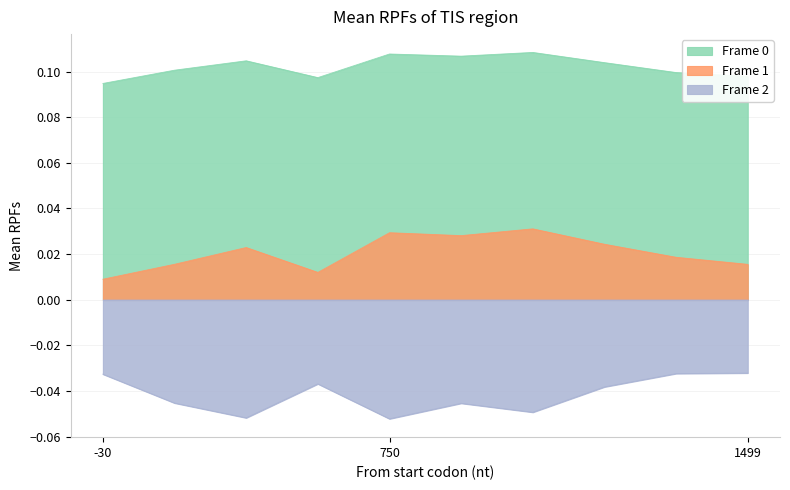

Reading left to right, transcribe all the data shown in this chart.

Frame 0: 0.1	0.1	0.1	0.1	0.1	0.1	0.1	0.1	0.1	0.1
Frame 1: 0.0	0.0	0.0	0.0	0.0	0.0	0.0	0.0	0.0	0.0
Frame 2: -0.0	-0.0	-0.1	-0.0	-0.1	-0.0	-0.0	-0.0	-0.0	-0.0